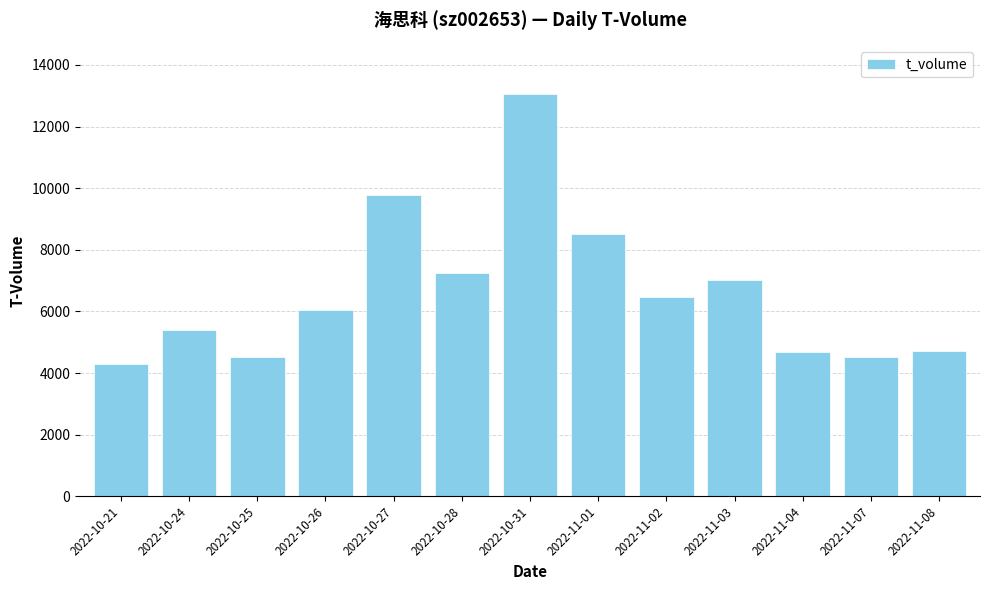

What is the minimum value shown in the chart?

4288